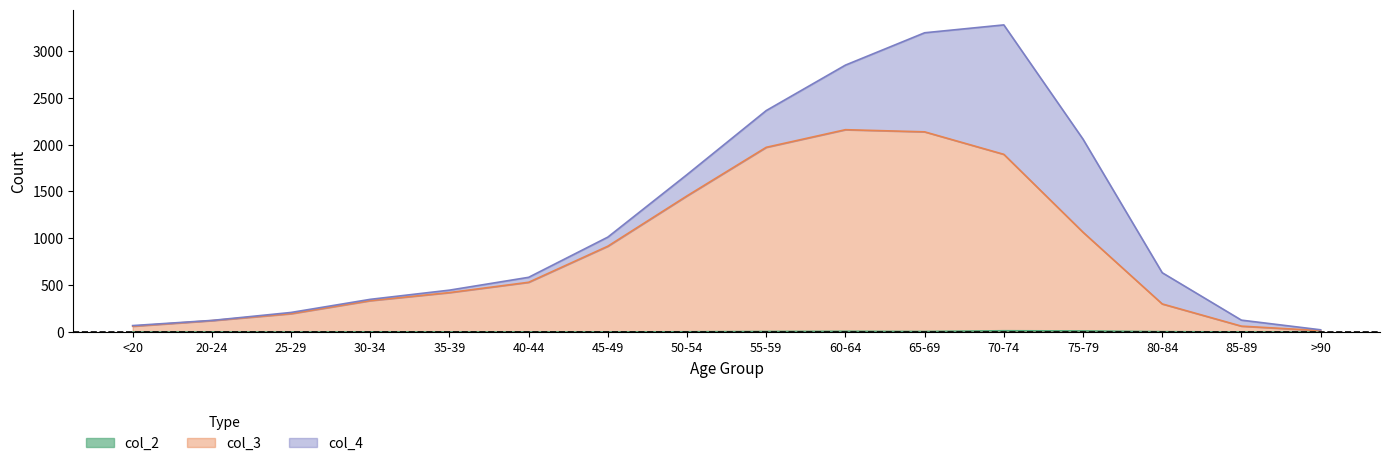

At which category does the chart reach its peak across all series?

60-64